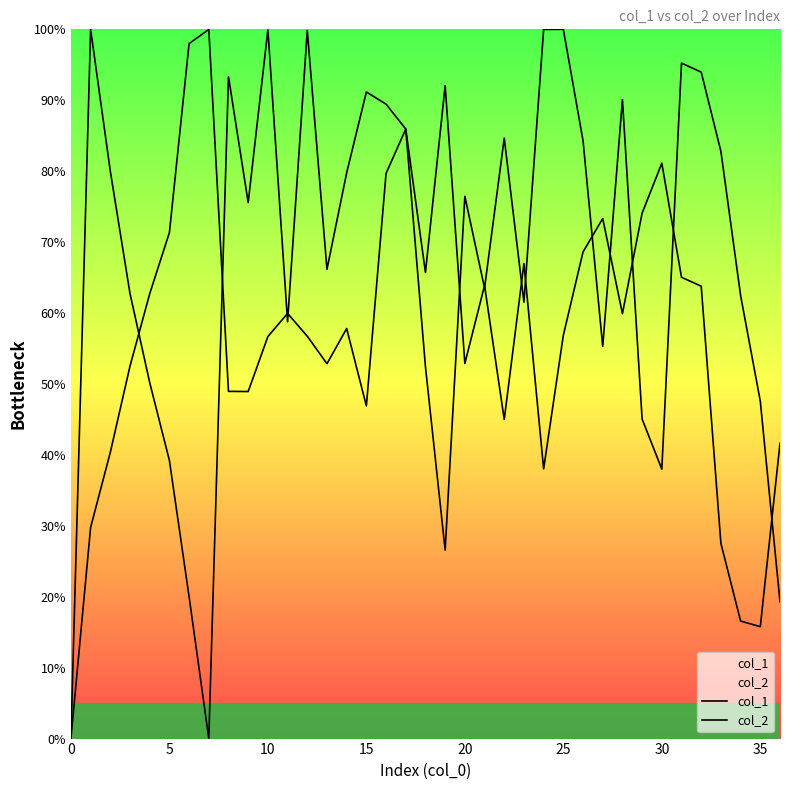

At how many categories does at least one series exceed 56?

34